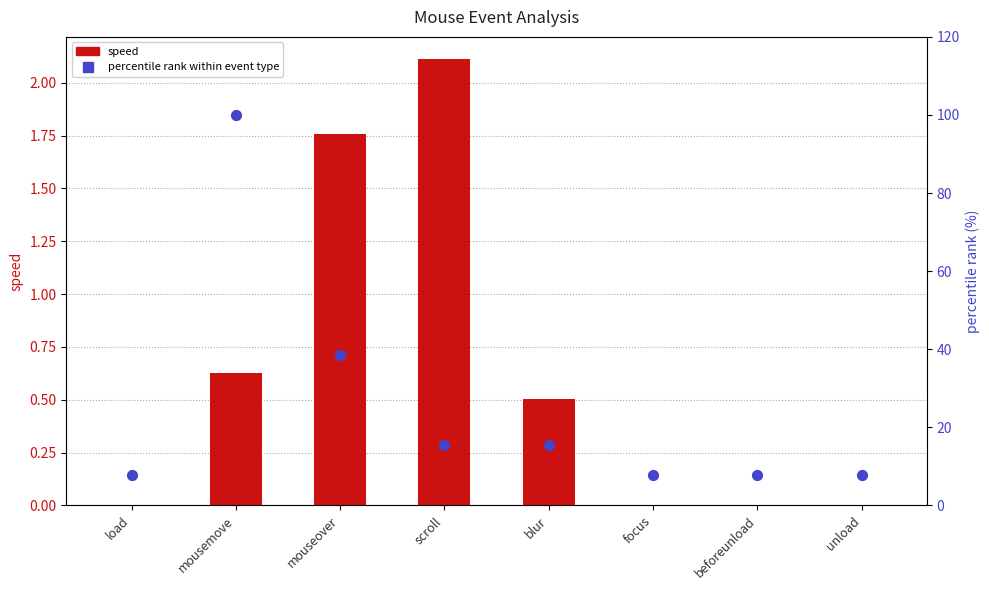

Which series has the largest total across all categories?

percentile rank within event type